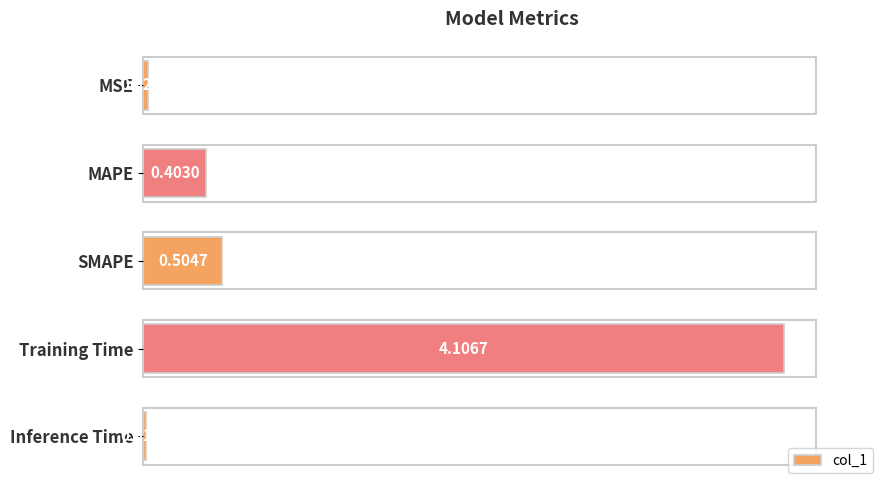

Which has a higher value, Inference Time or MAPE?

MAPE